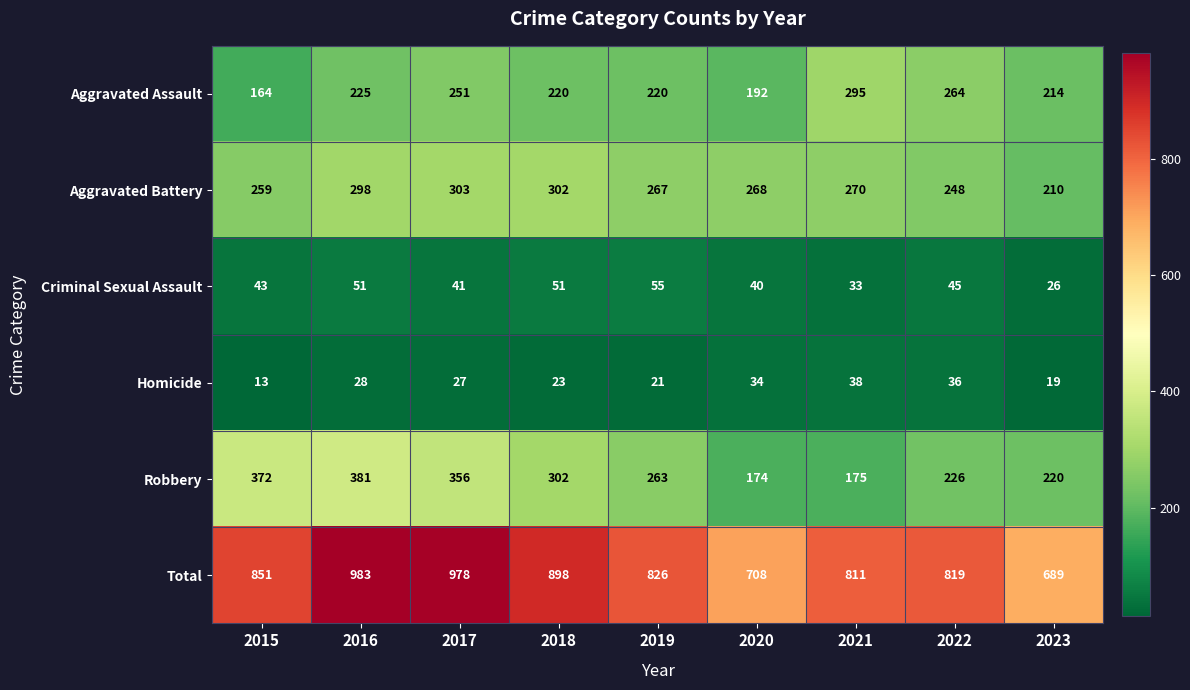

Which series has the widest spread of values?

Total